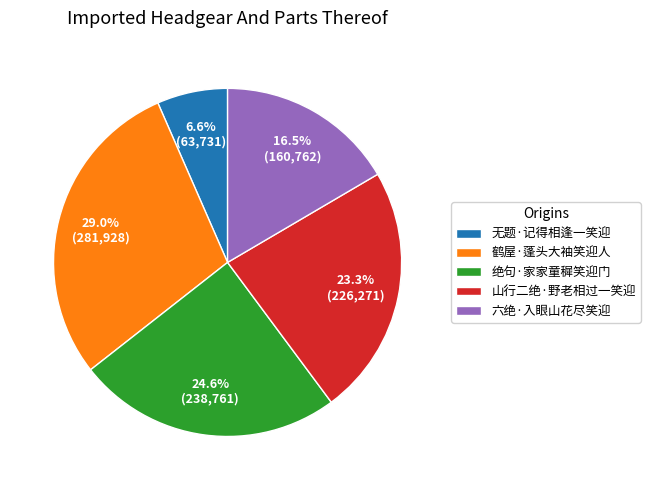

Is it true that 山行二绝·野老相过一笑迎 is 34% of the pie?

False